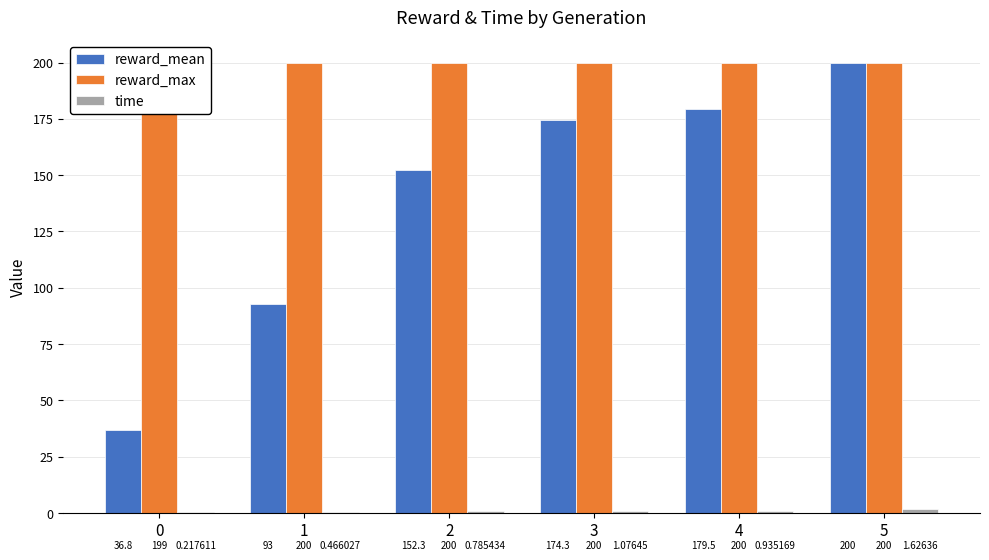

The value of reward_max at 2 is 89.9. True or false?

False